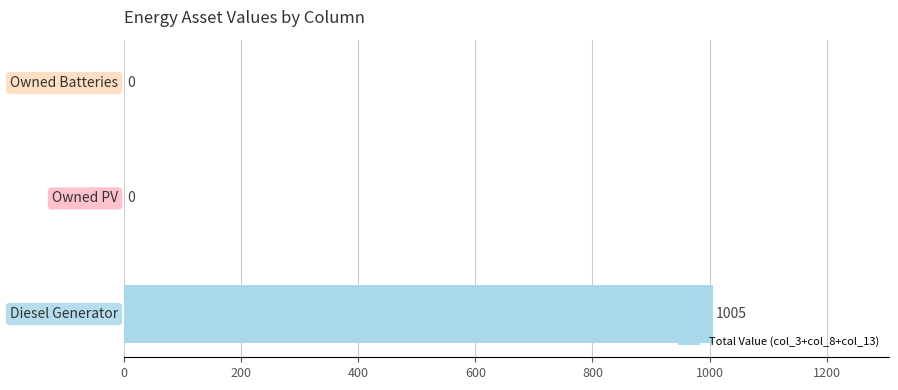

What is the sum of all values?

1005